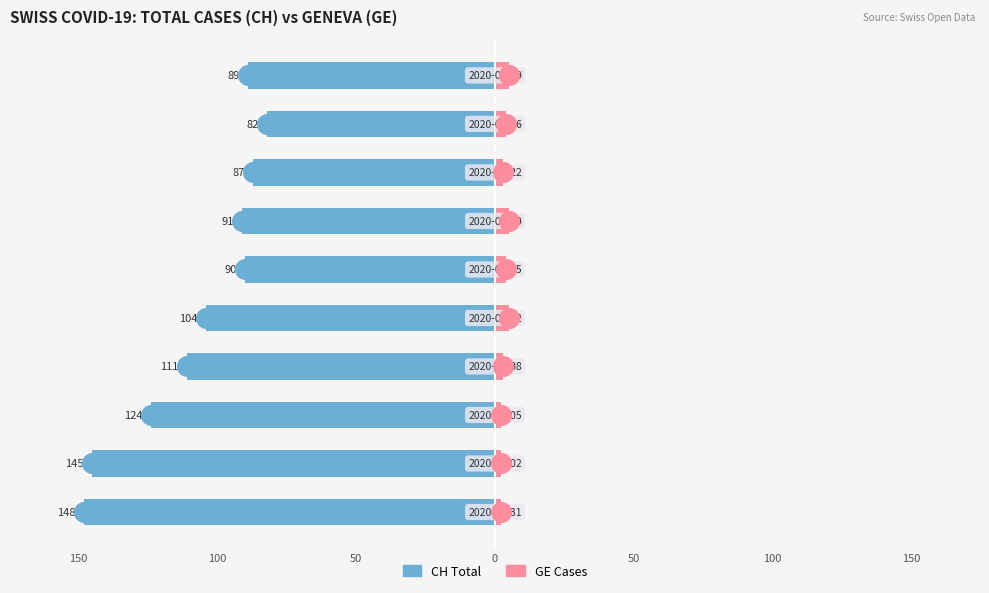

At how many categories does at least one series exceed -26?

10